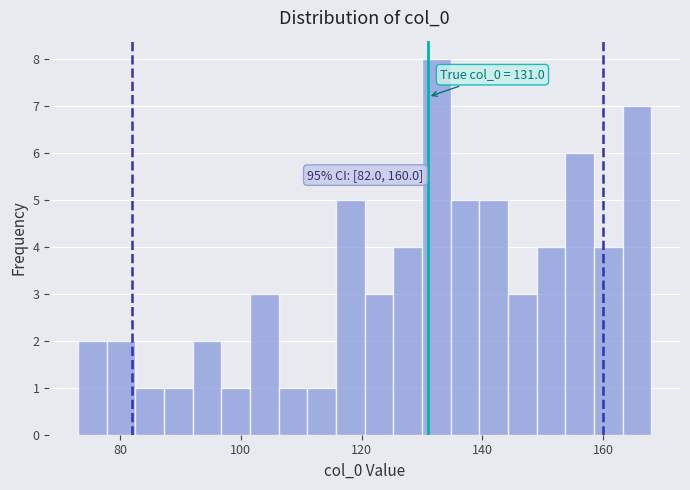

Around what value on the x-axis is the tallest bar? Give the approximate position of its centre, as read against the axis.

132